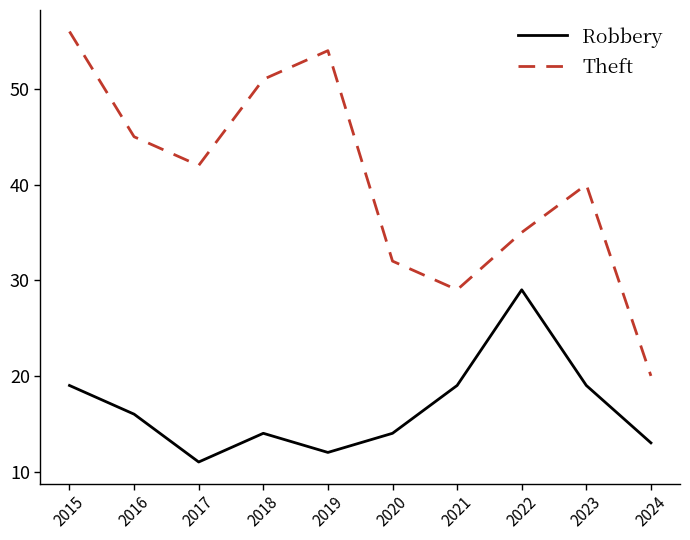

What are all the series names shown in the legend?

Robbery, Theft